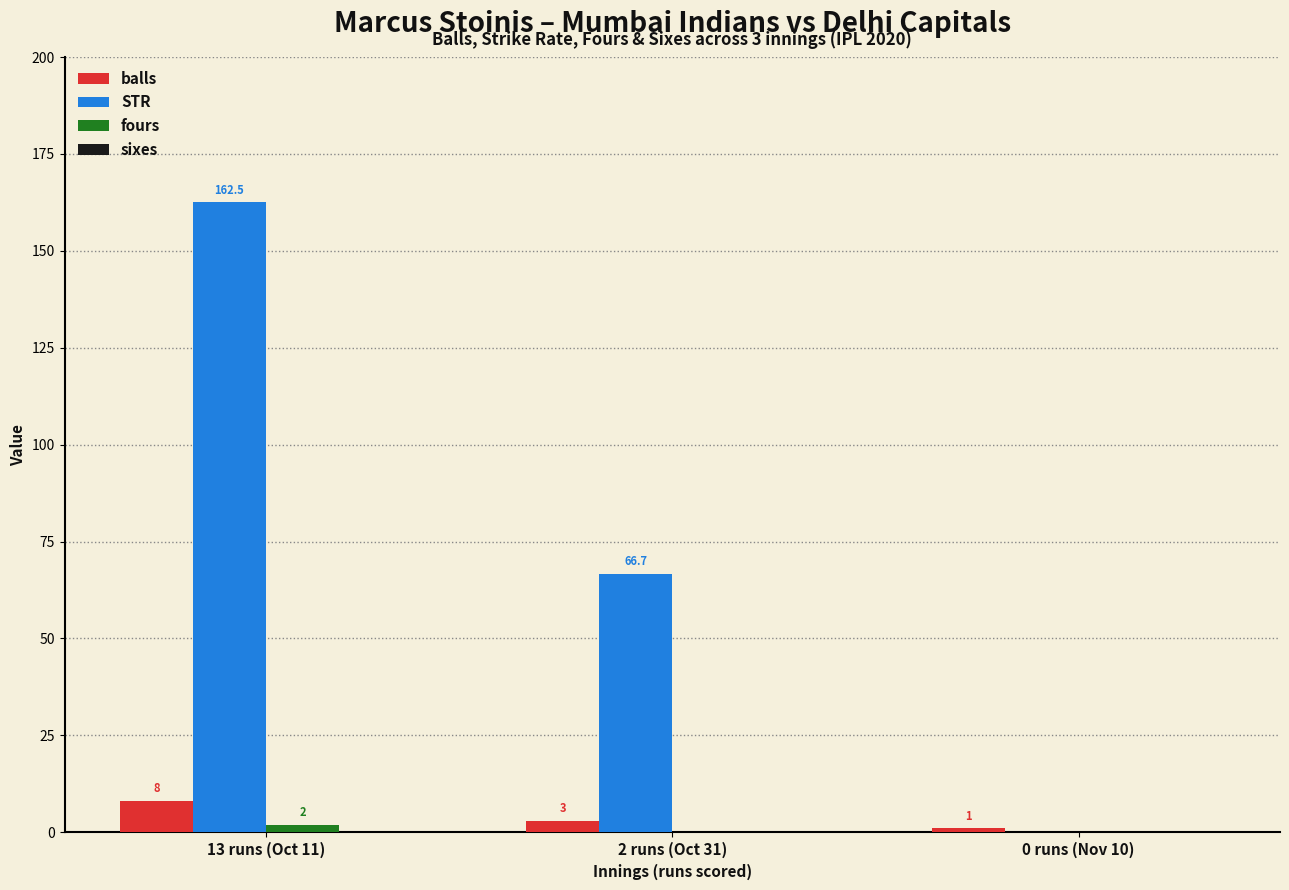

Between 13 runs (Oct 11) and 2 runs (Oct 31), which series saw the biggest shift?

STR